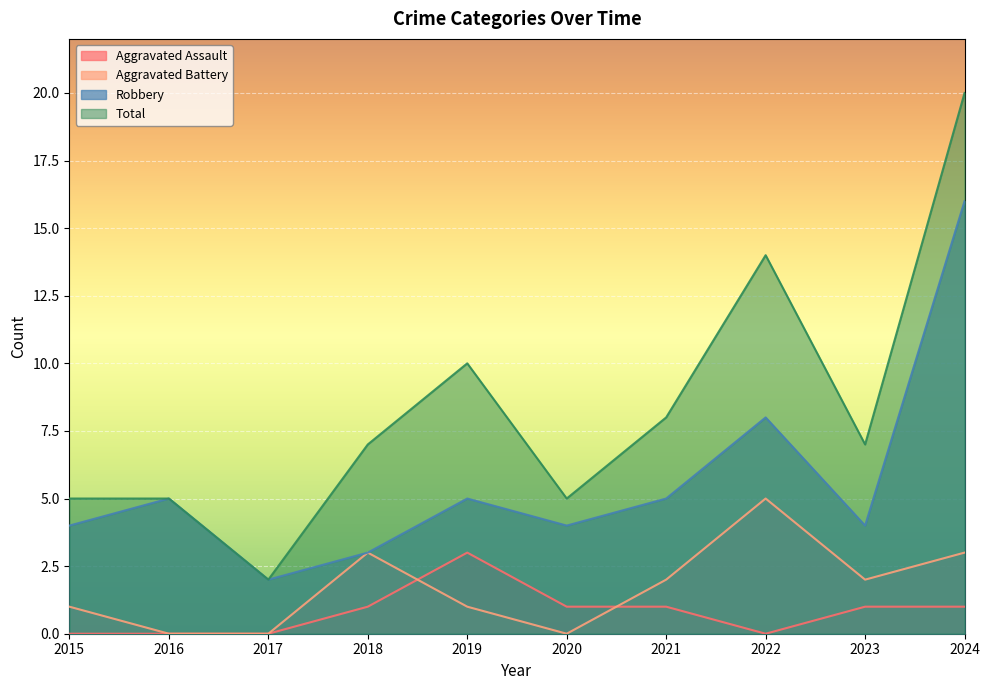

Which series ends up on top after the final intersection of Aggravated Battery and Aggravated Assault?

Aggravated Battery